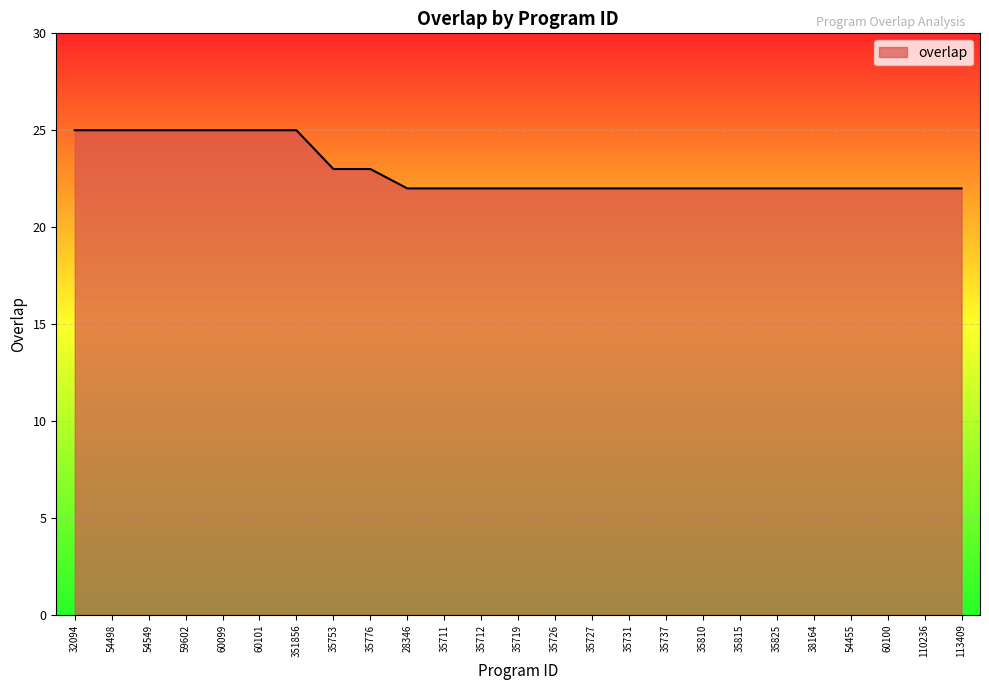

What is the difference between the values at 54498 and 38164?

3